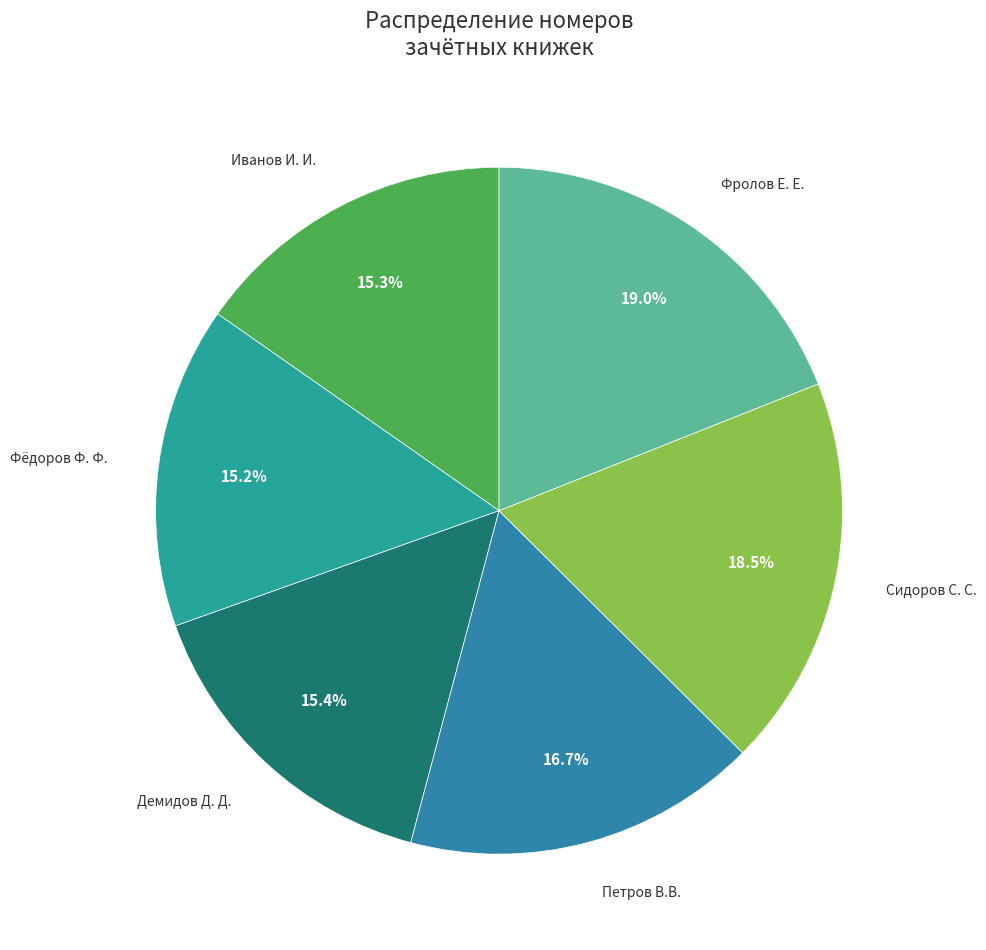

Which has a higher value, Фёдоров Ф. Ф. or Петров В.В.?

Петров В.В.